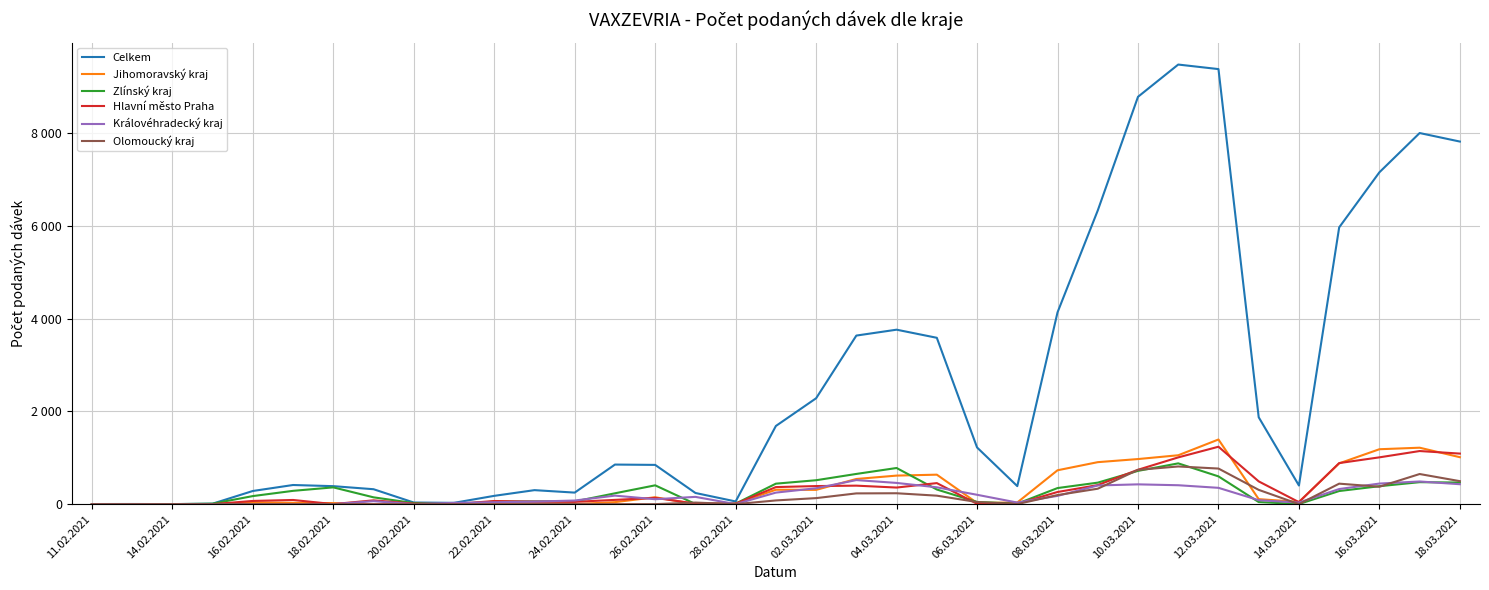

What is the greatest value displayed?

9487